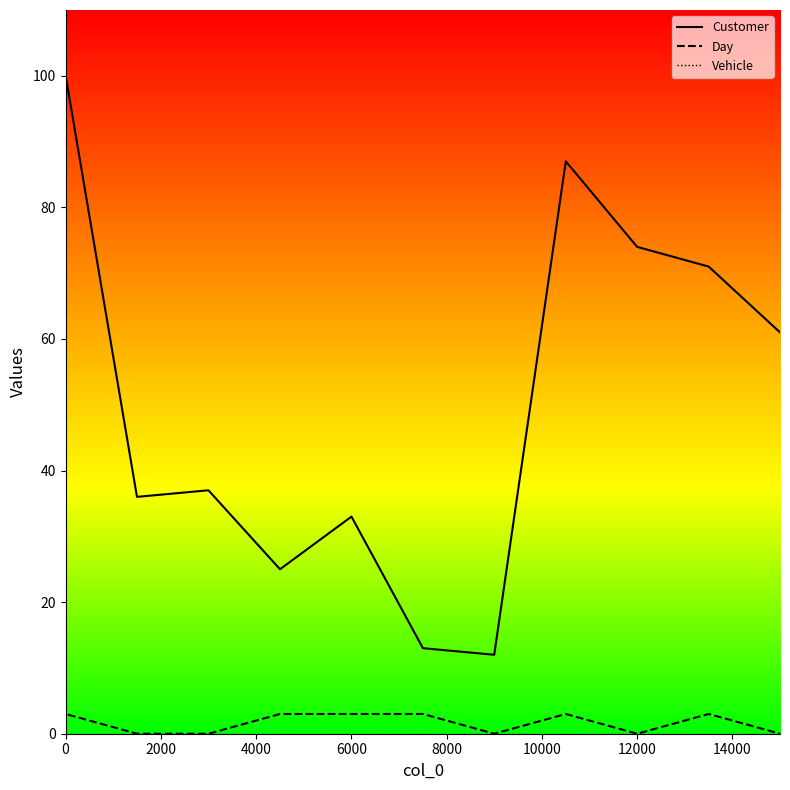

What is the lowest value of the Customer series?

12